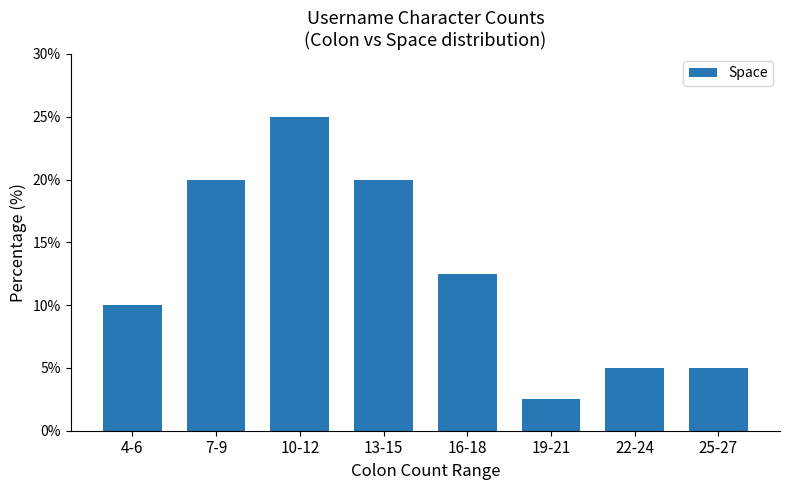

Reading left to right, what are all the values shown in this chart?

10.0	20.0	25.0	20.0	12.5	2.5	5.0	5.0